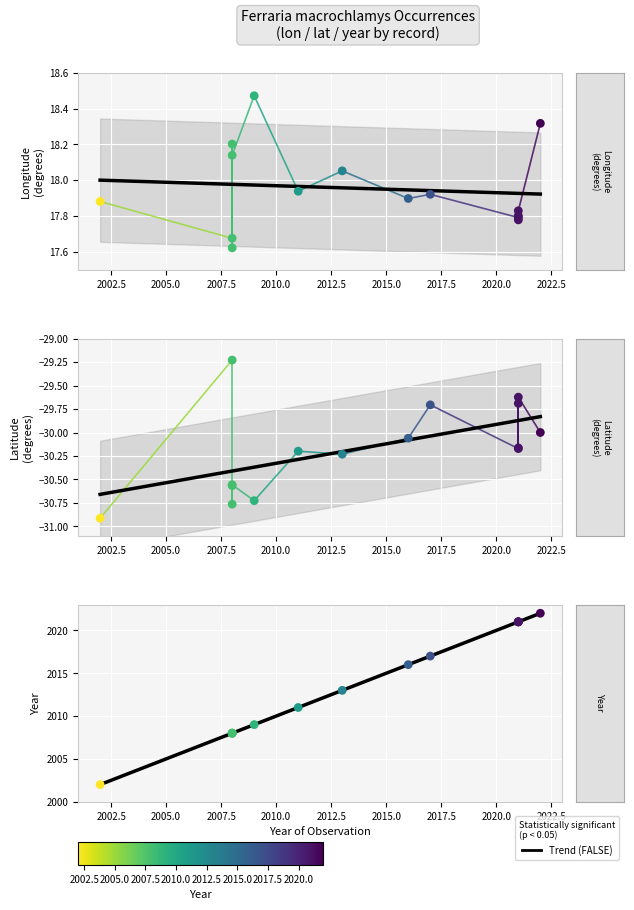

Which series has the largest total across all categories?

year